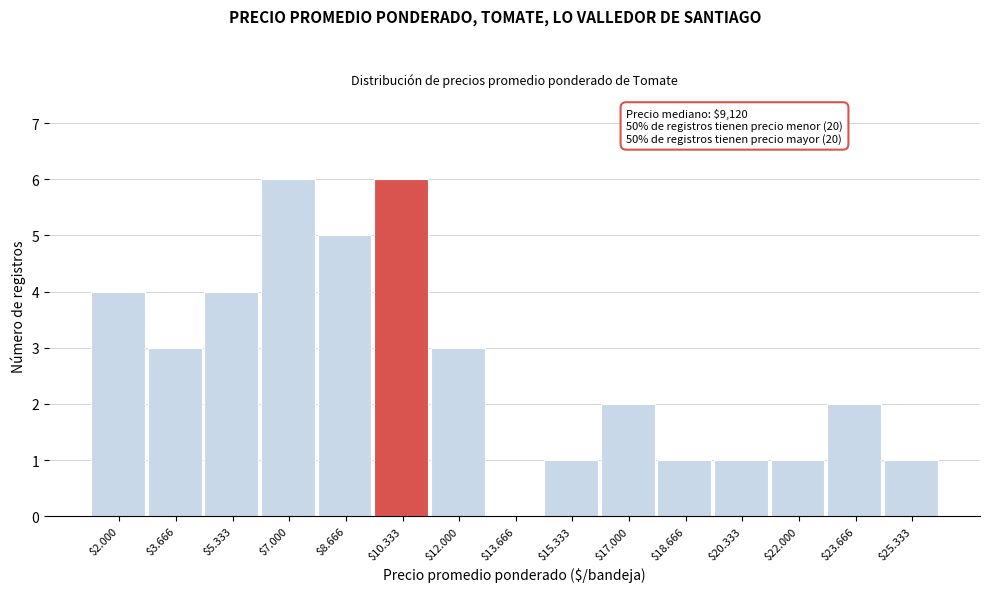

True or false: the data shows 4 at $7.000.

False